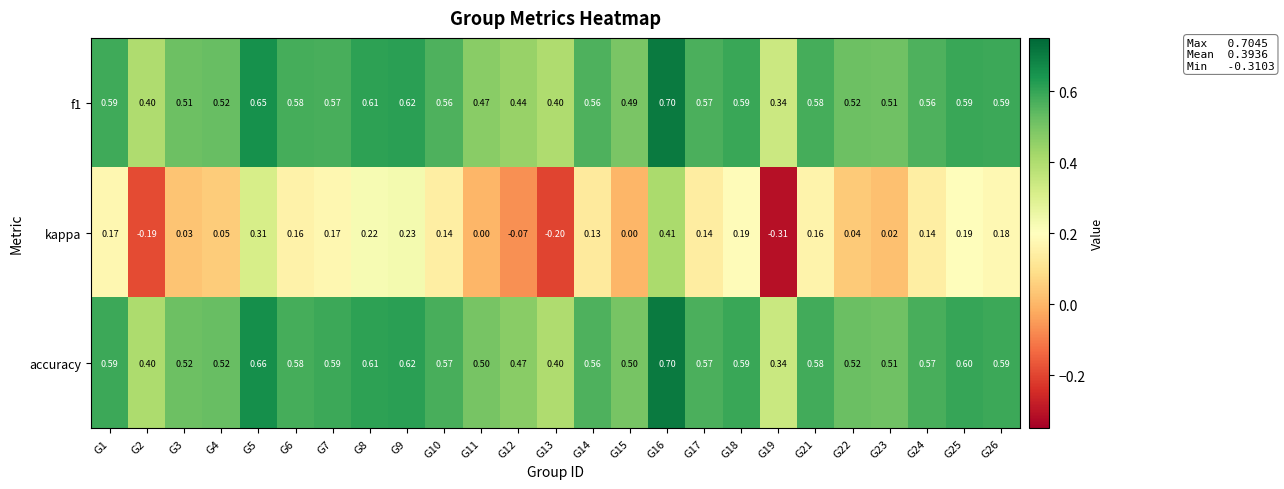

Is the value of accuracy at G17 greater than the value of f1 at G9?

No